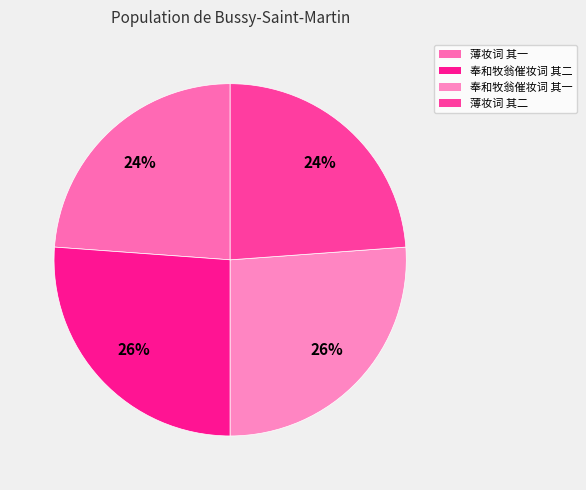

Is 奉和牧翁催妆词 其二 the majority of the pie?

No